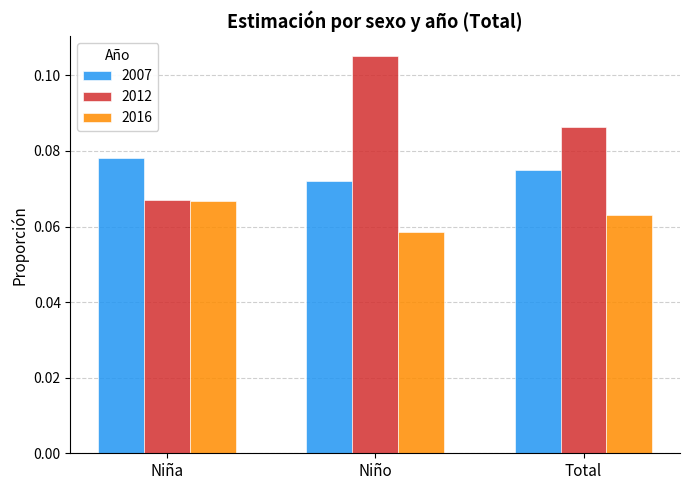

Is the value of 2007 at Niña greater than the value of 2016 at Total?

Yes